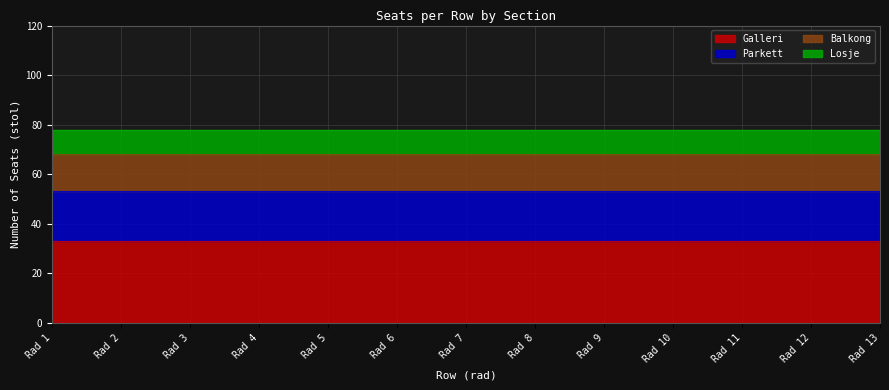

True or false: Parkett and Galleri cross at least once.

False